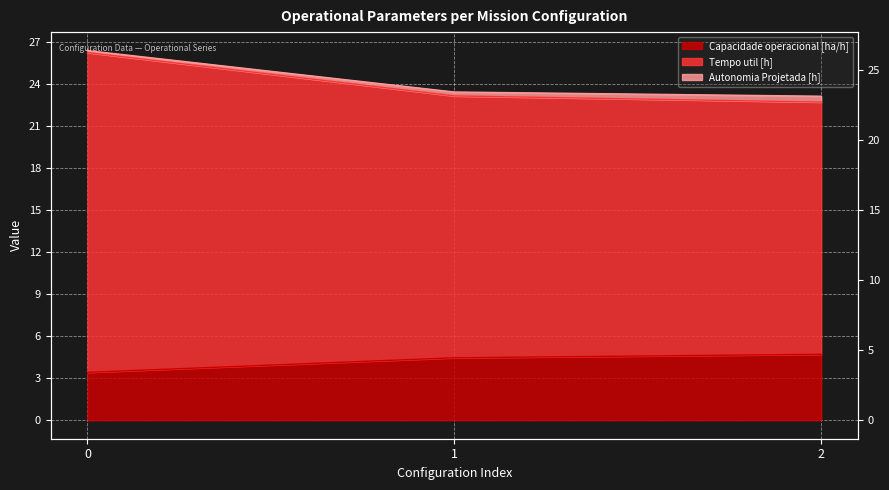

What is the difference between the highest and lowest values at 2?

18.4